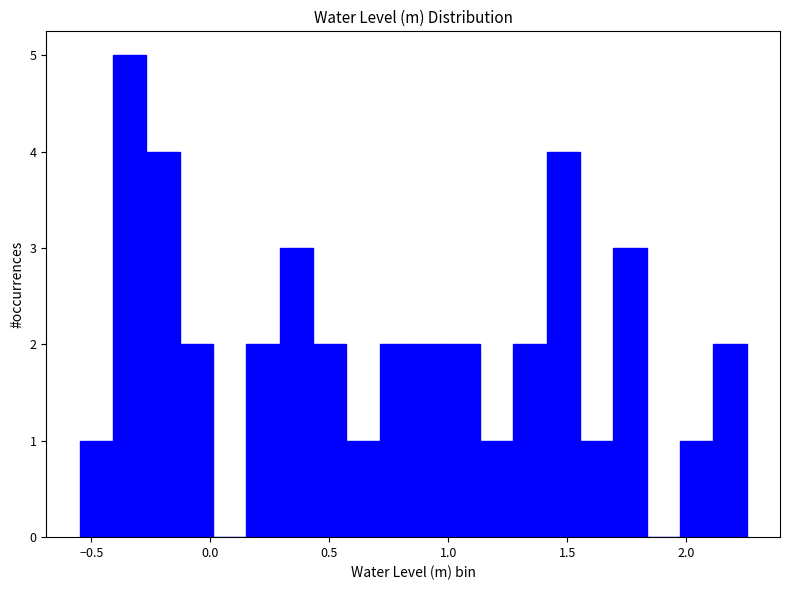

Read against the x-axis, roughly where is the centre of the tallest bar?

-0.35